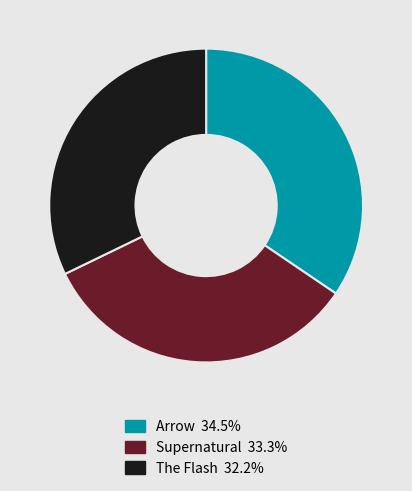

Is the sum of The Flash and Supernatural greater than half?

Yes